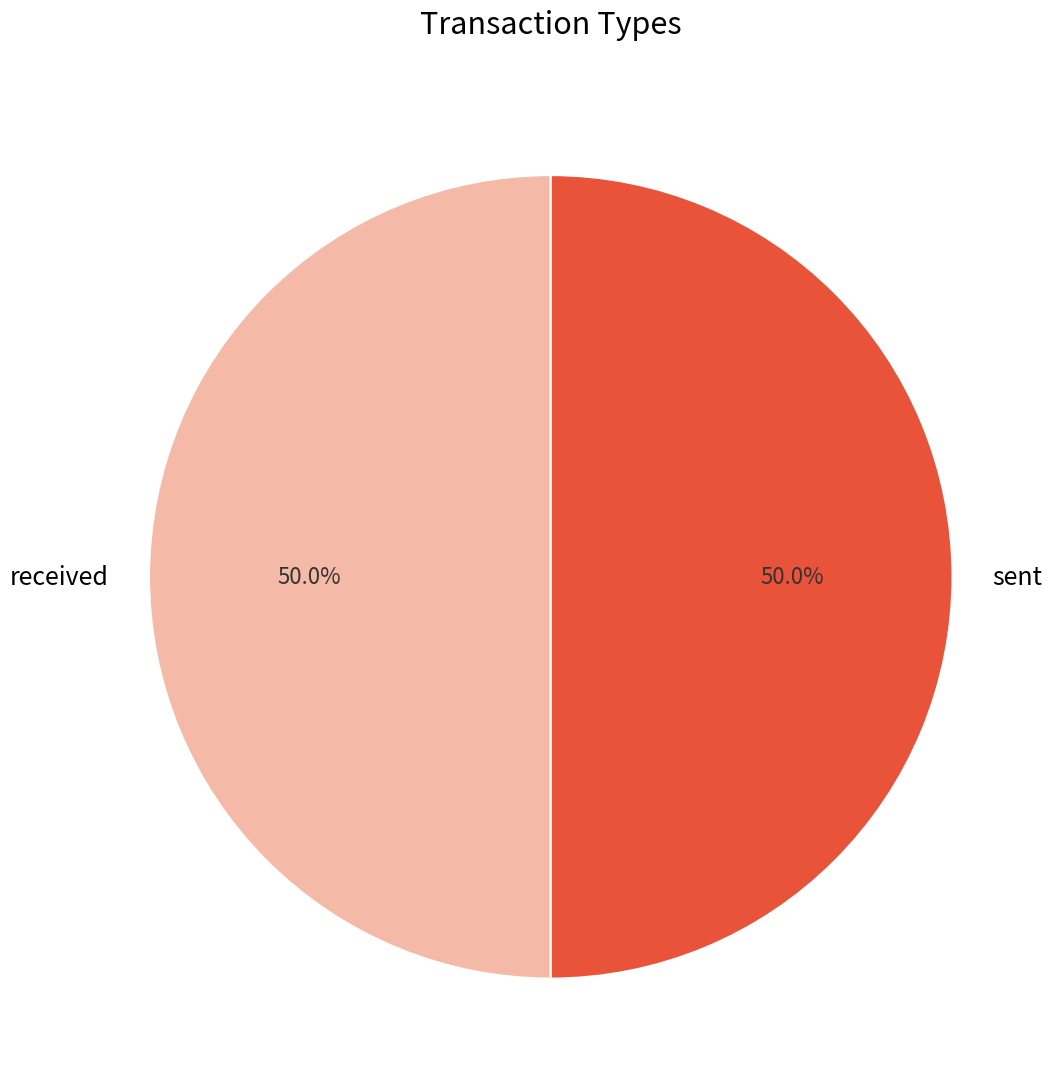

What percentage is NOT represented by sent?

50.0%